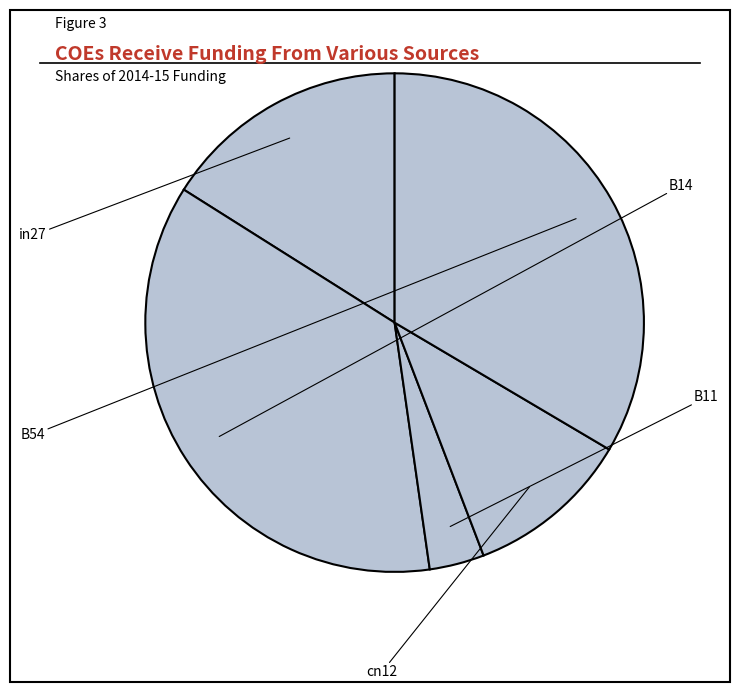

To the nearest percent, what is the average slice percentage?

20%